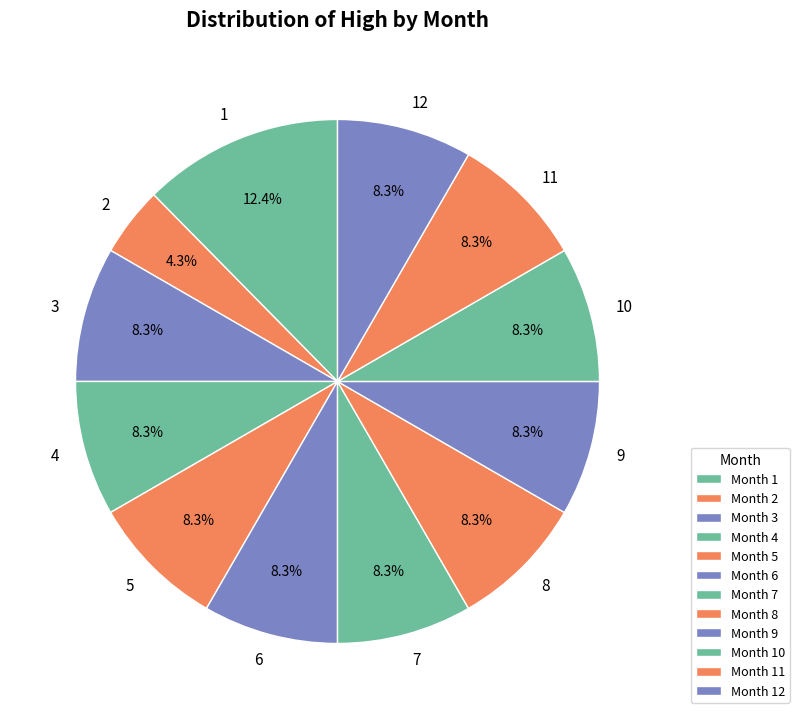

Count the number of slices in the pie.

12